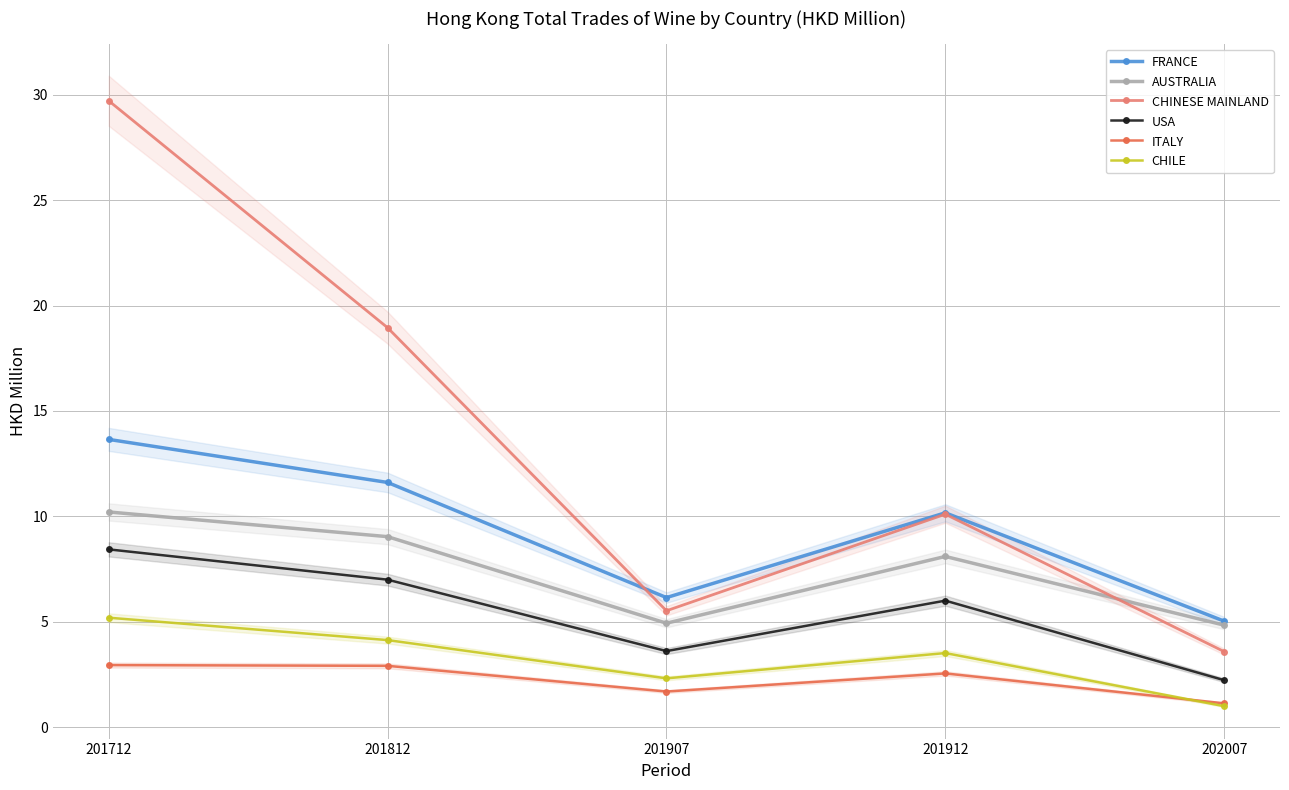

Which series changed the most between 201712 and 201907?

CHINESE MAINLAND